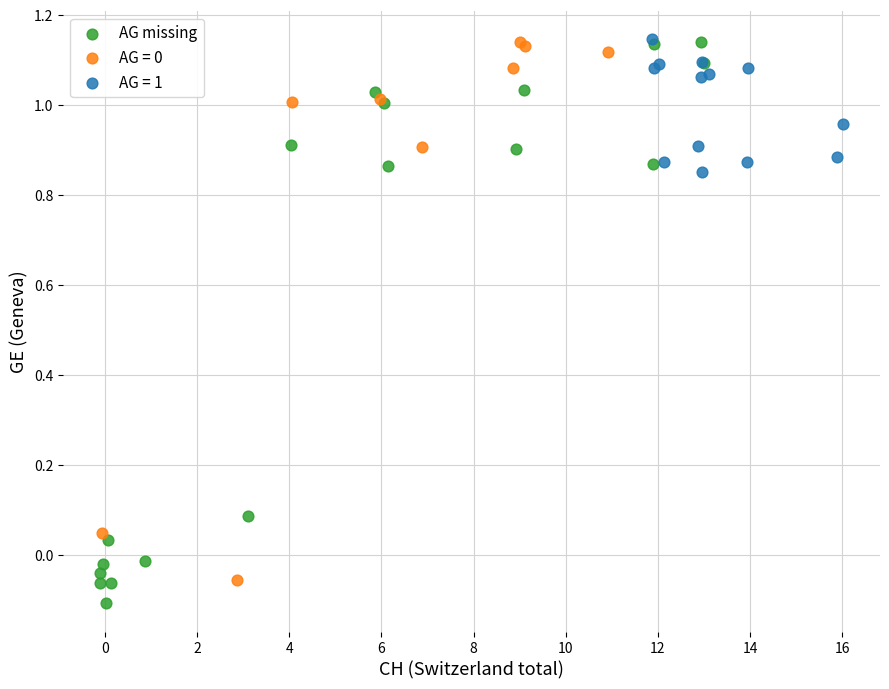

Which series has the largest Y range (max minus min)?

AG missing